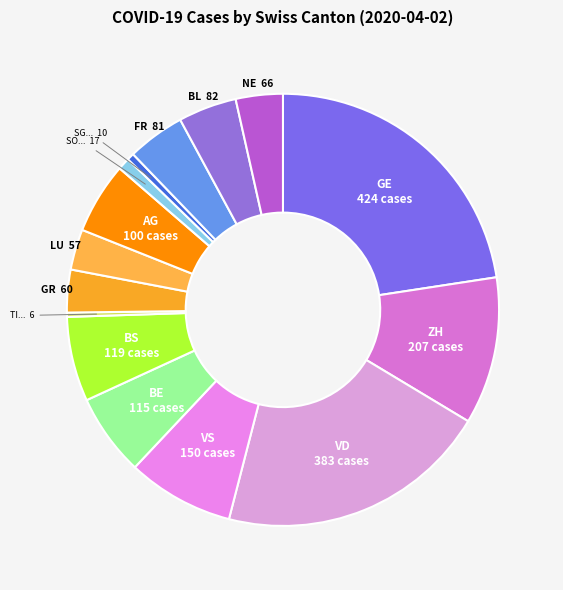

Does any single category account for the majority?

No